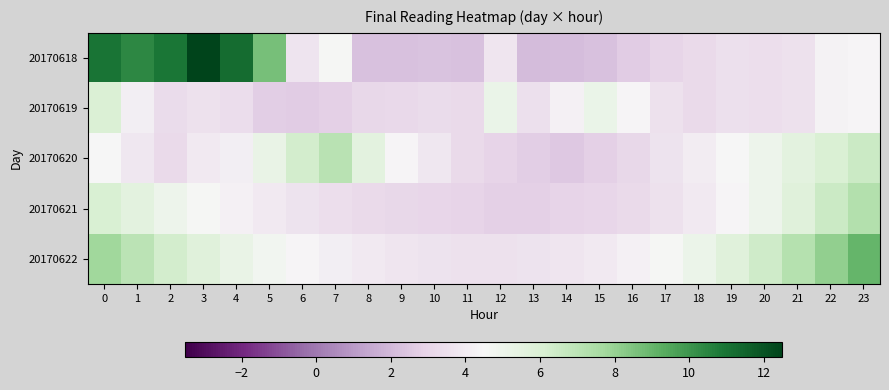

What is the minimum value shown in the chart?

2.1